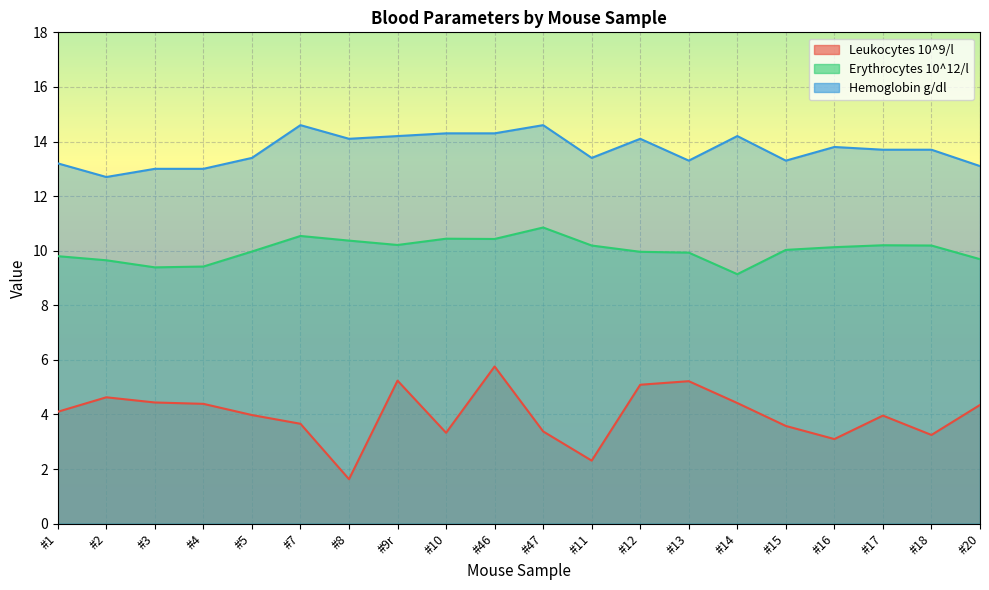

How many series are shown in this chart?

3